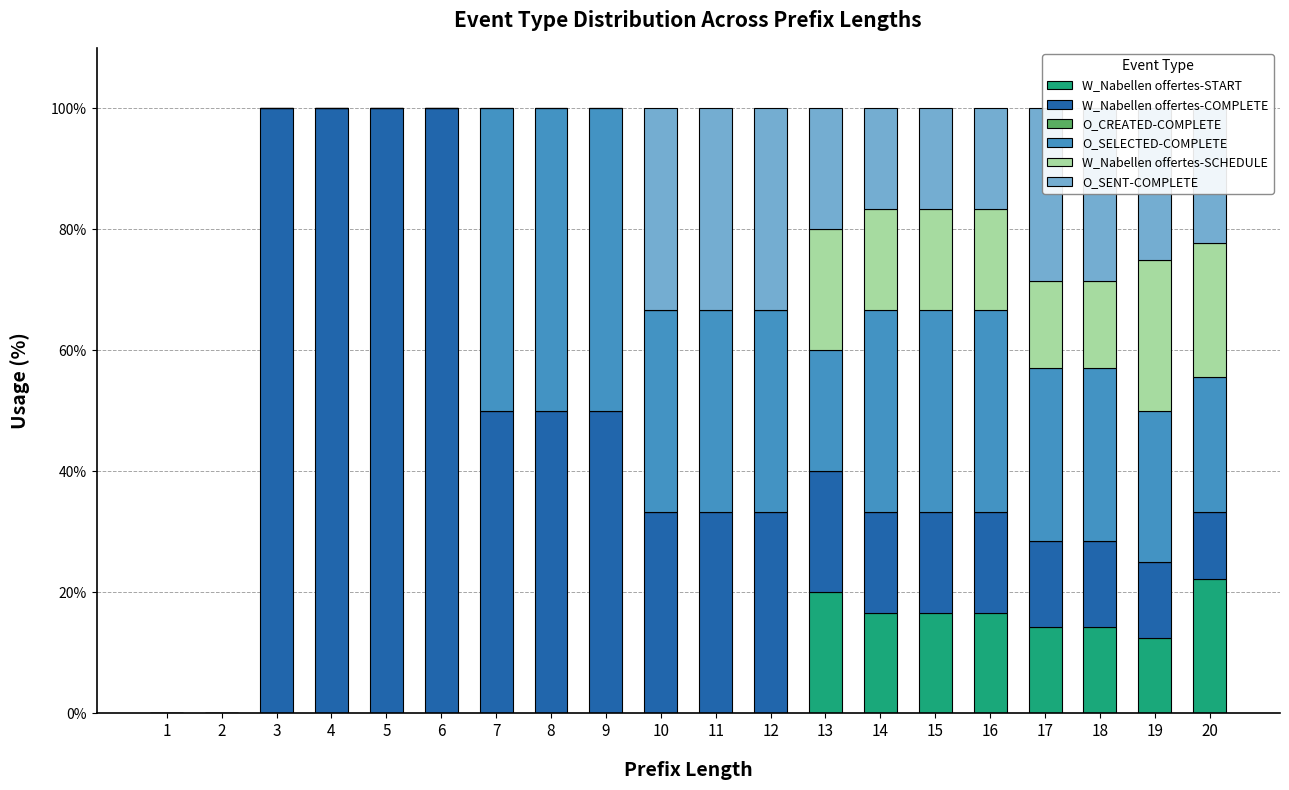

What is the highest value of the W_Nabellen offertes-START series?

22.2